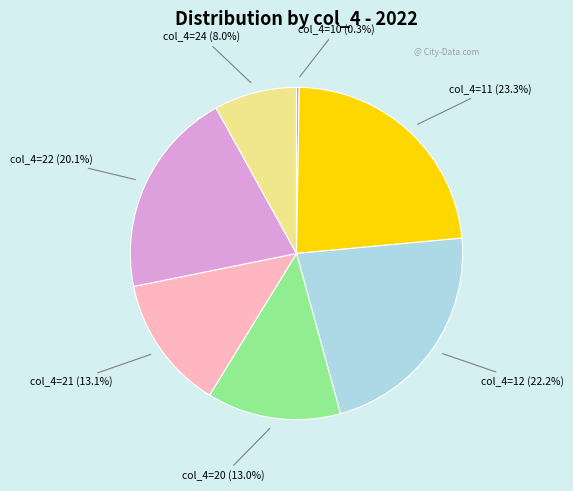

Which category has the smallest portion of the pie?

10